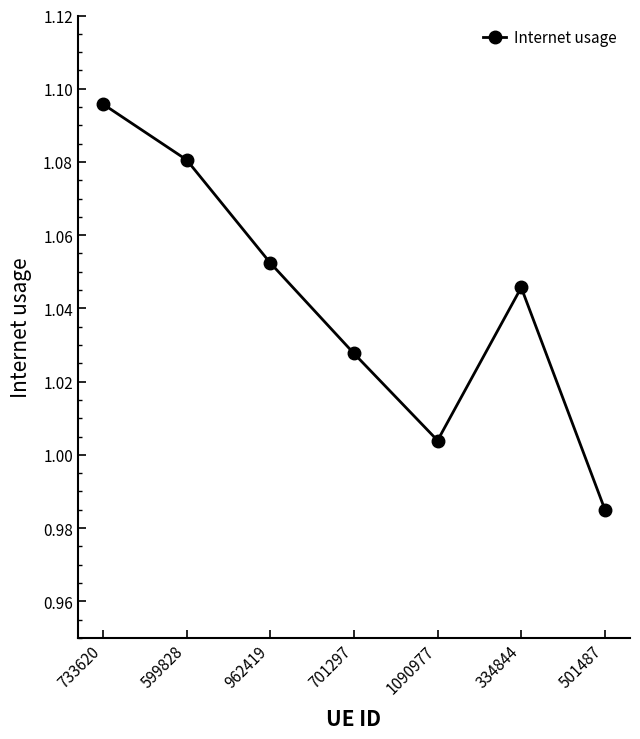

Between 962419 and 733620, which is larger?

733620